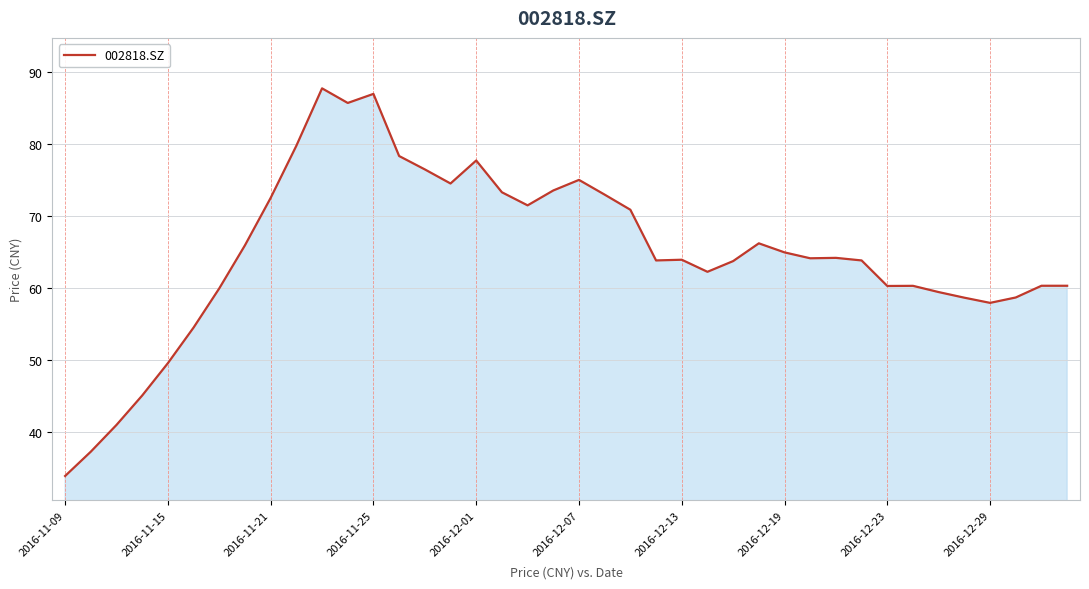

What is the maximum value shown in the chart?

87.7